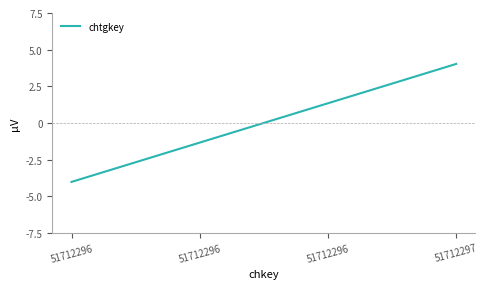

What is the greatest value displayed?

4.0